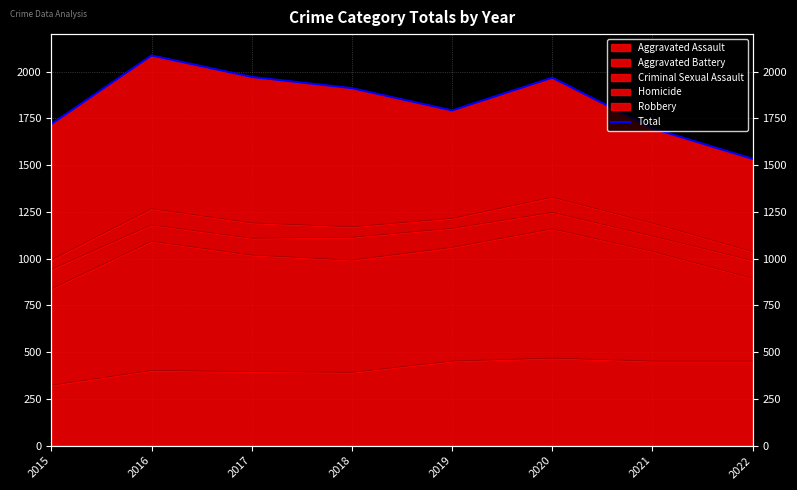

Approximately how many times larger is the value at 2017 compared to 2019?

1.1